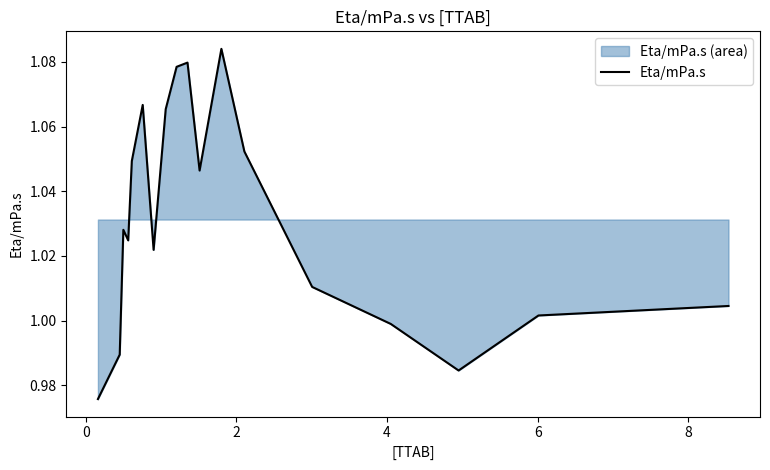

How many lines are shown in the chart?

1